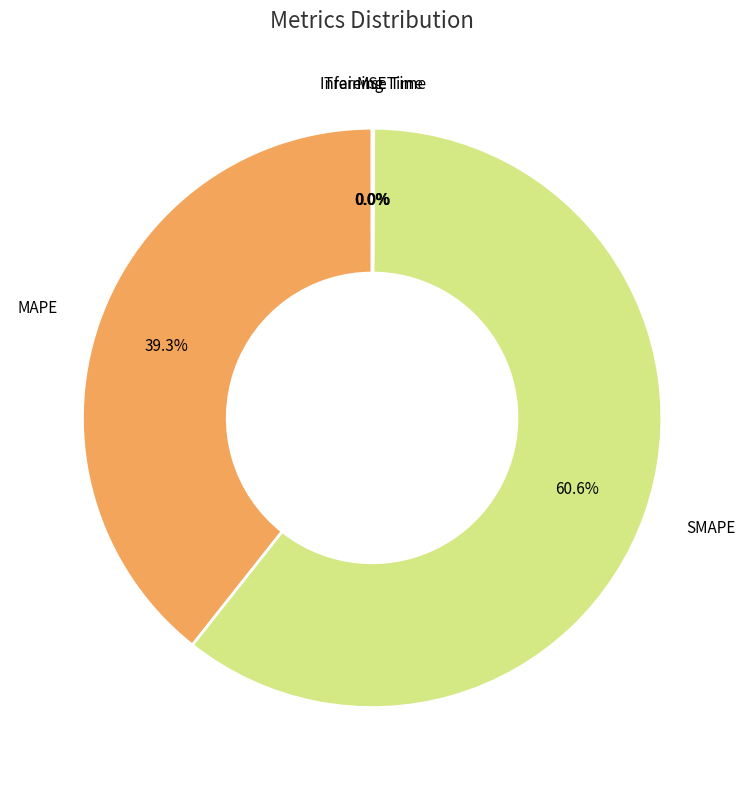

To the nearest percent, what is the difference between the largest and smallest slice percentages?

61%